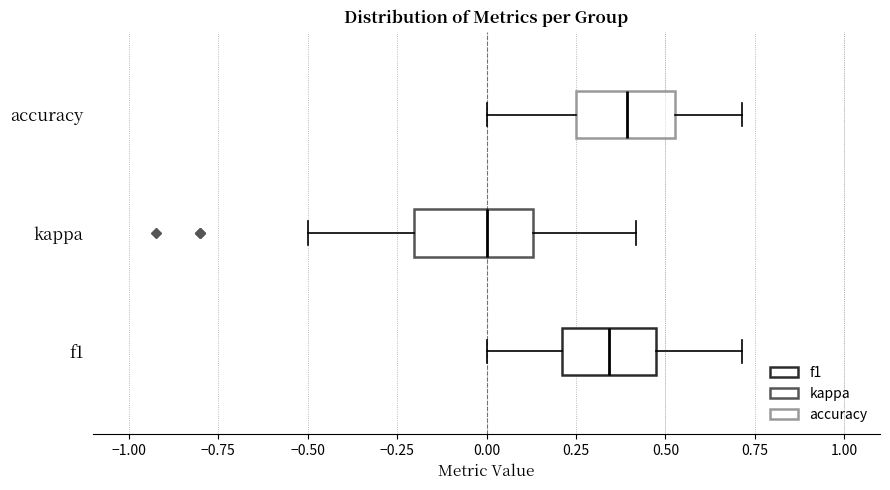

Which box is the widest, from its left edge to its right edge?

kappa